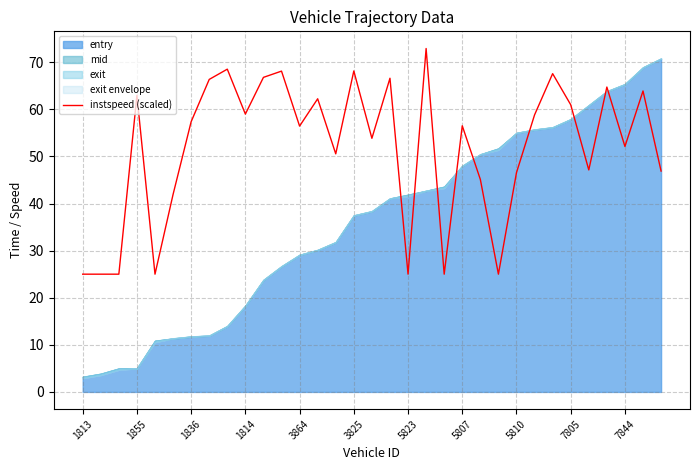

What is the greatest value displayed?

72.9